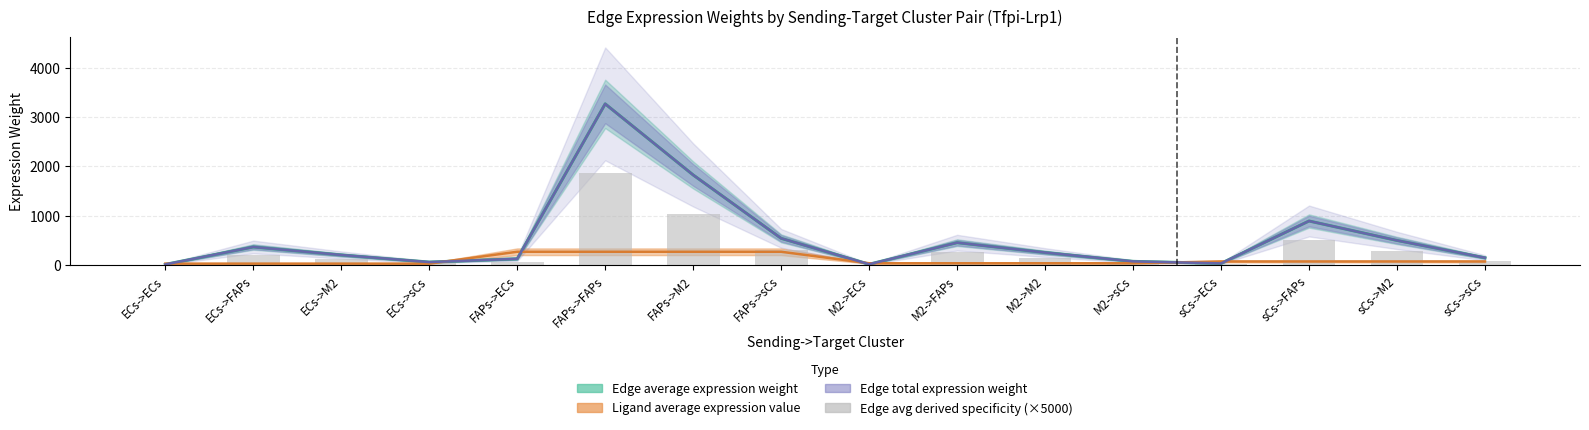

The chart shows a value of 1038.8 at FAPs->M2. True or false?

True